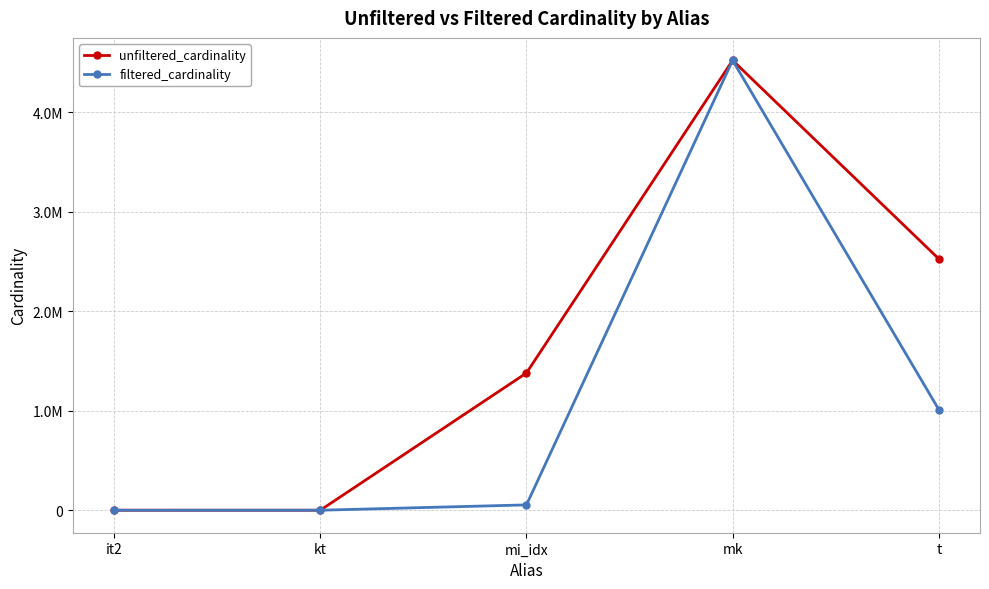

List the series in order of their peak value, highest first.

unfiltered_cardinality, filtered_cardinality